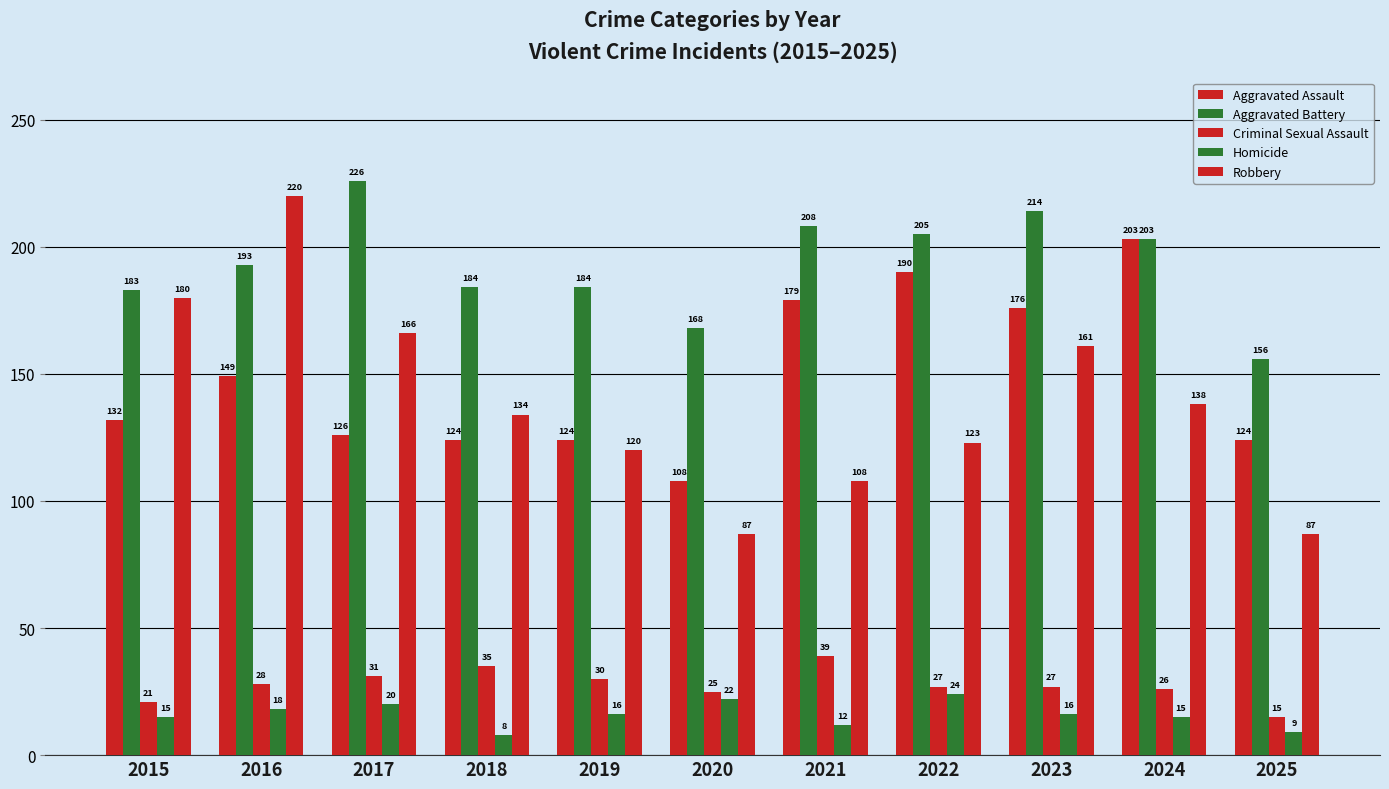

What is the value of the Aggravated Assault bar at the 10th from the left?

203